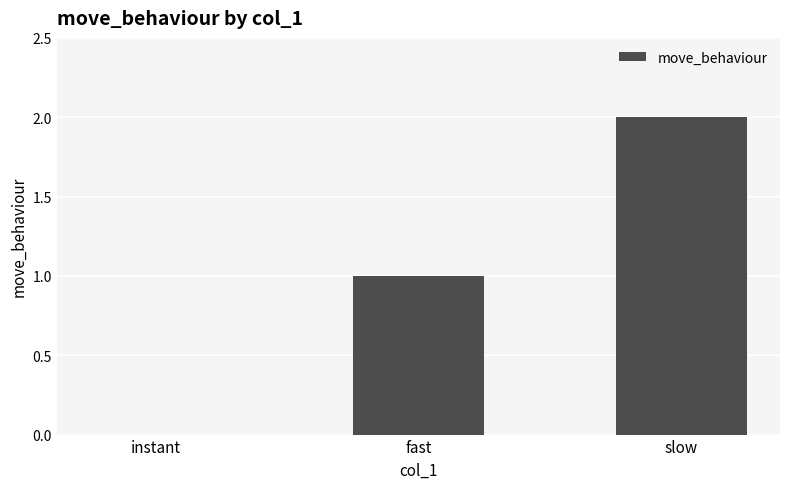

Are the bars horizontal?

No